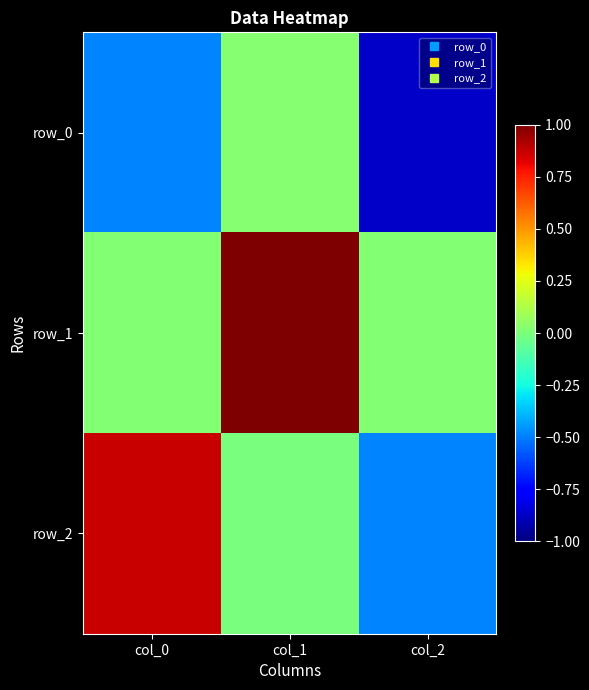

List the series in order of their peak value, highest first.

row_1, row_2, row_0